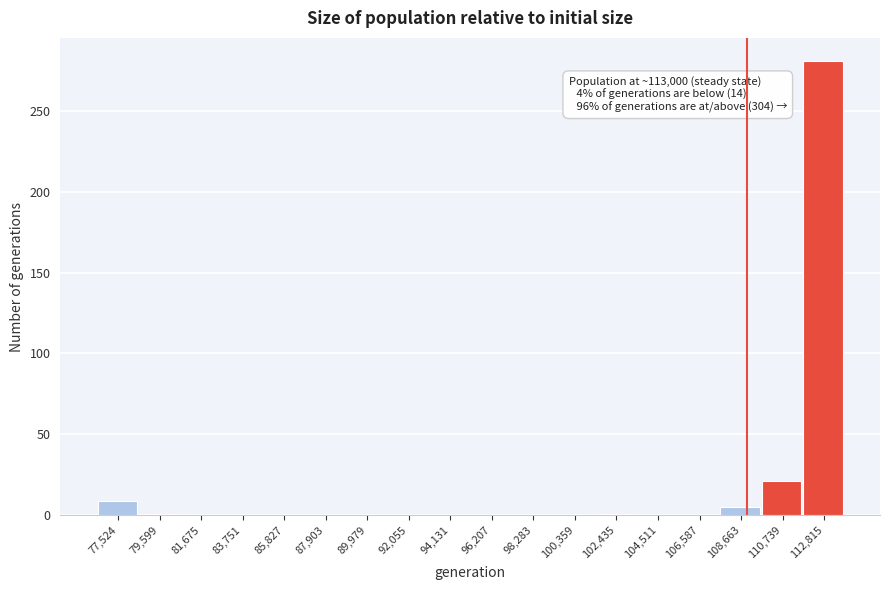

At which label is the value closest to 140?

110,739